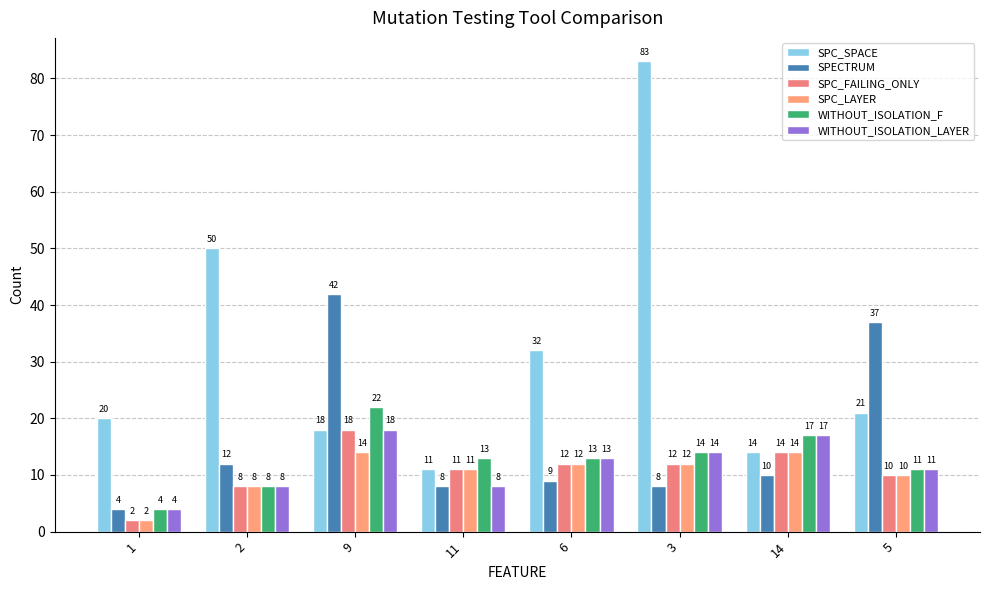

Count the number of categories in the chart.

8